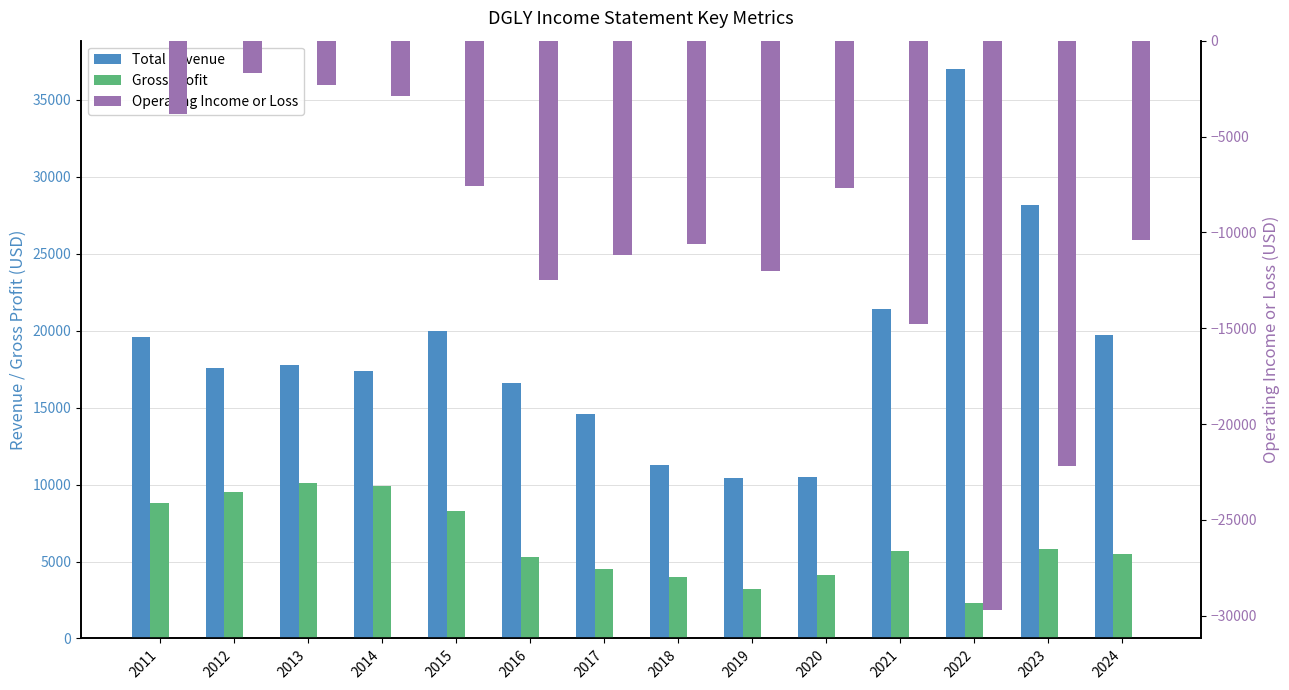

How many series are shown in this chart?

3